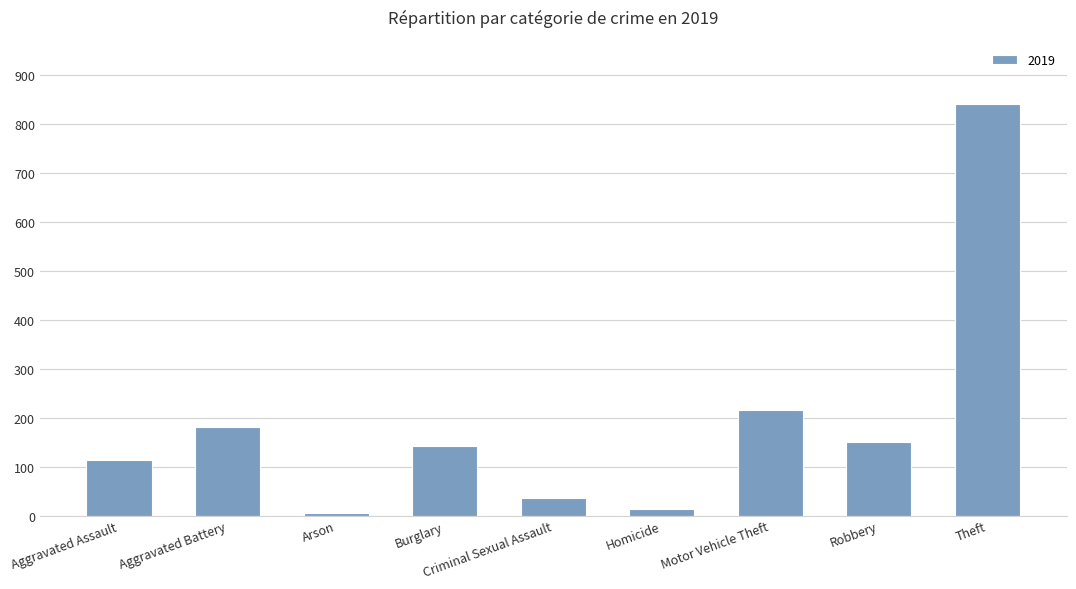

What is the label of the 9th bar from the right?

Aggravated Assault